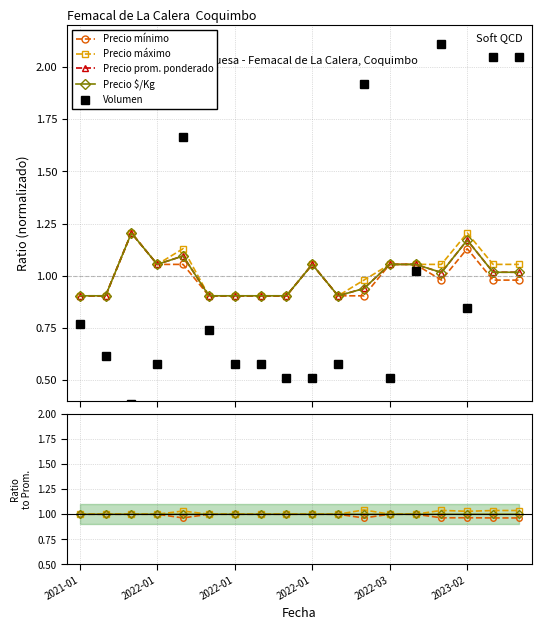

What is the value of the Precio mínimo point at the 1st from the left?

1.0